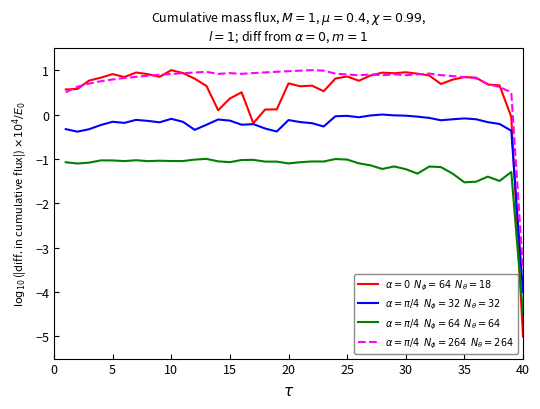

What is the maximum value shown in the chart?

1.0